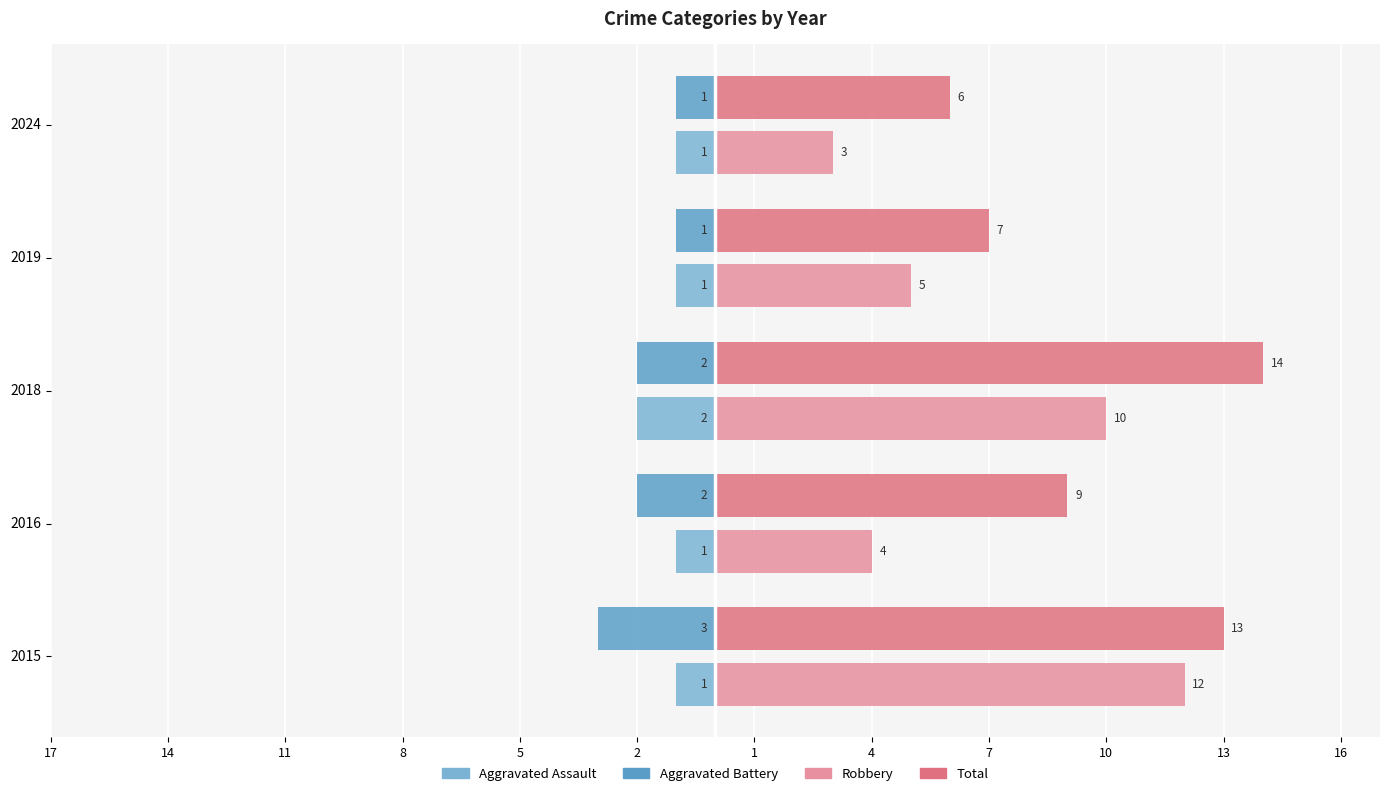

Reading left to right, what are all the values shown in this chart?

Aggravated Assault: -1	-1	-2	-1	-1
Aggravated Battery: -3	-2	-2	-1	-1
Robbery: 12	4	10	5	3
Total: 13	9	14	7	6